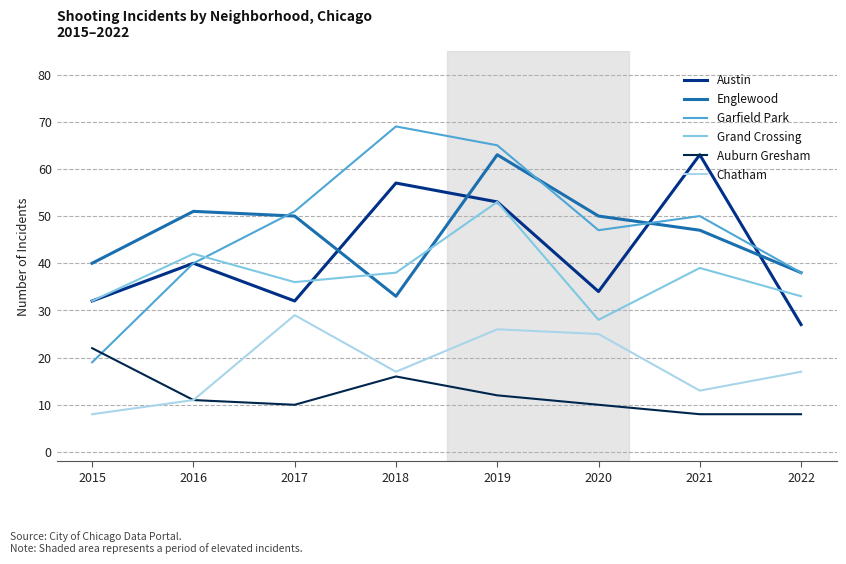

Where is Auburn Gresham nearest to the value 15?

2018
